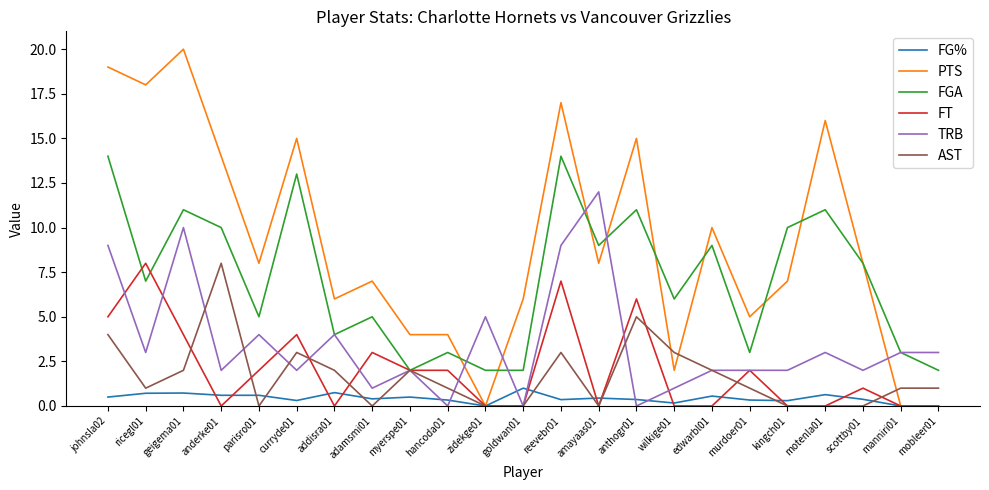

Between zidekge01 and amayaas01, which series saw the biggest shift?

PTS